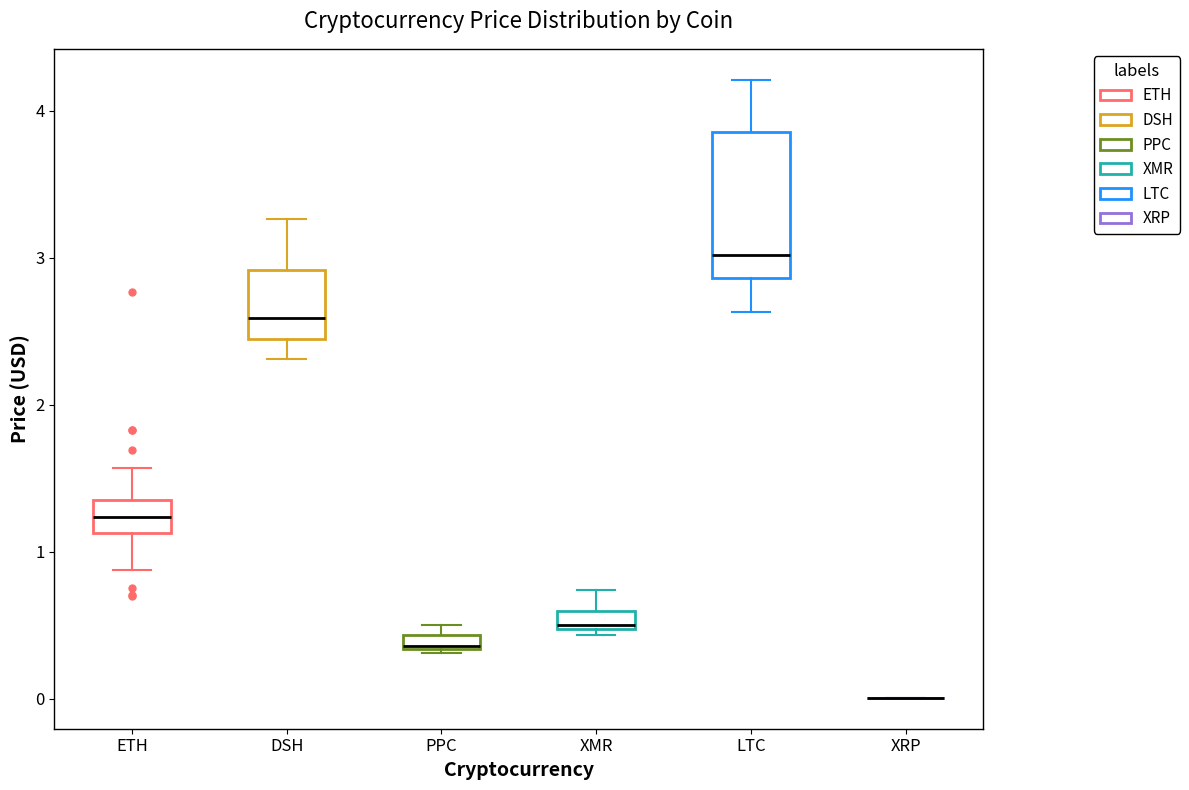

Which box is the tallest, from its lower edge to its upper edge?

LTC